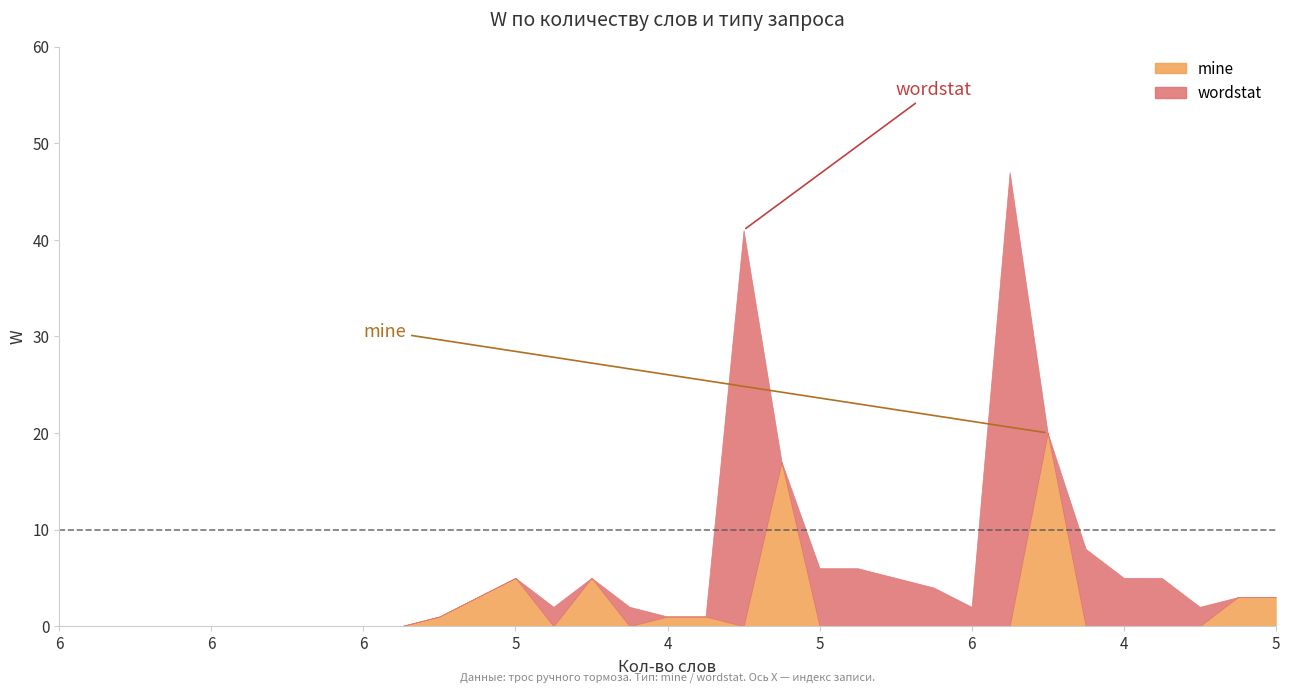

At 17, list the series in order from largest to smallest.

mine, wordstat